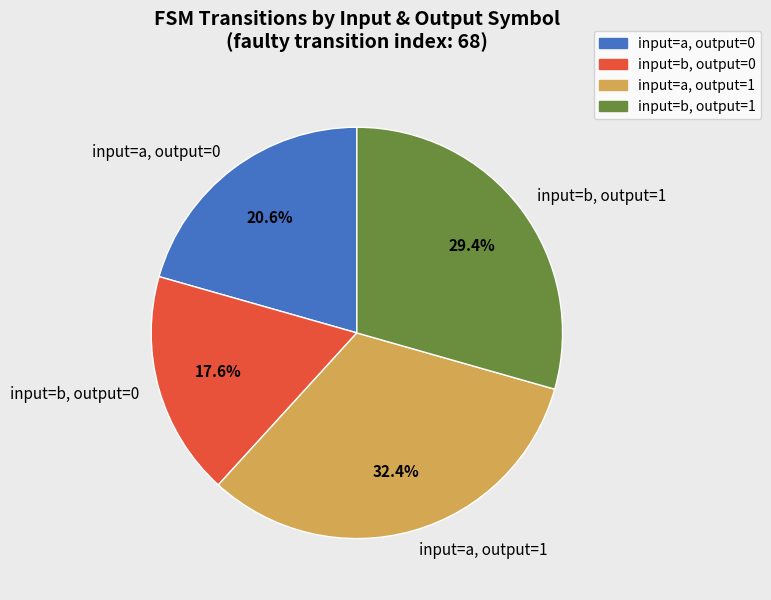

How many segments does this pie chart have?

4